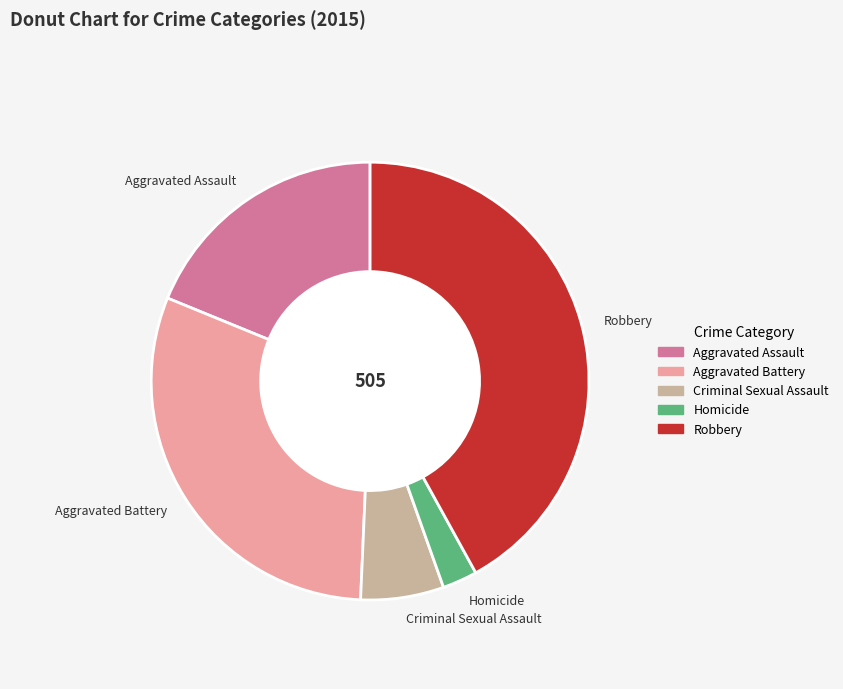

Do Homicide and Aggravated Battery together represent more than half of the pie?

No